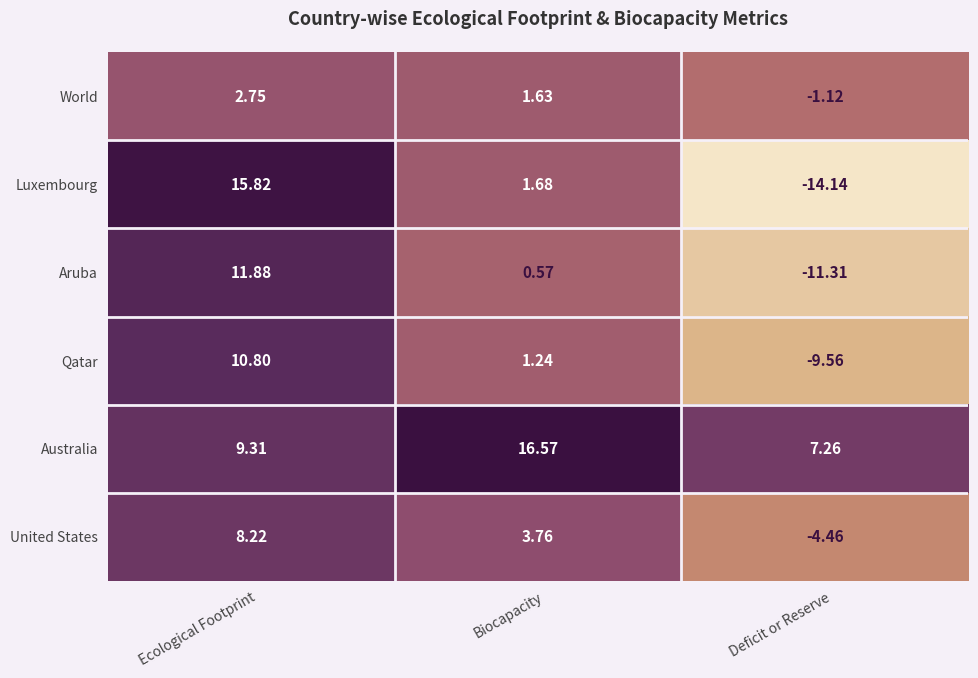

Count the number of data series in this chart.

6